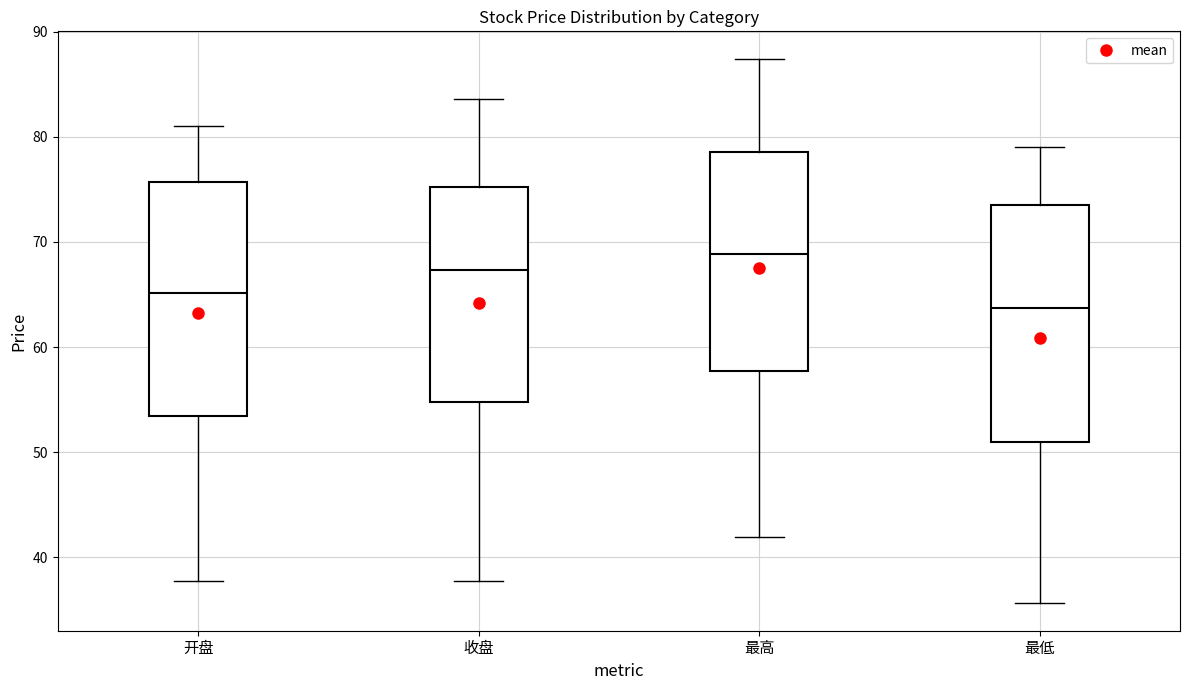

Reading left to right, read every box against the y-axis: the position of its median line, the range the box covers, and the ends of its whiskers. The values are not printed on the chart, so give them approximately, as read against the axis.

开盘: median 65, box 53 to 76, whiskers 38 to 81
收盘: median 67, box 55 to 75, whiskers 38 to 84
最高: median 69, box 58 to 79, whiskers 42 to 87
最低: median 64, box 51 to 74, whiskers 36 to 79